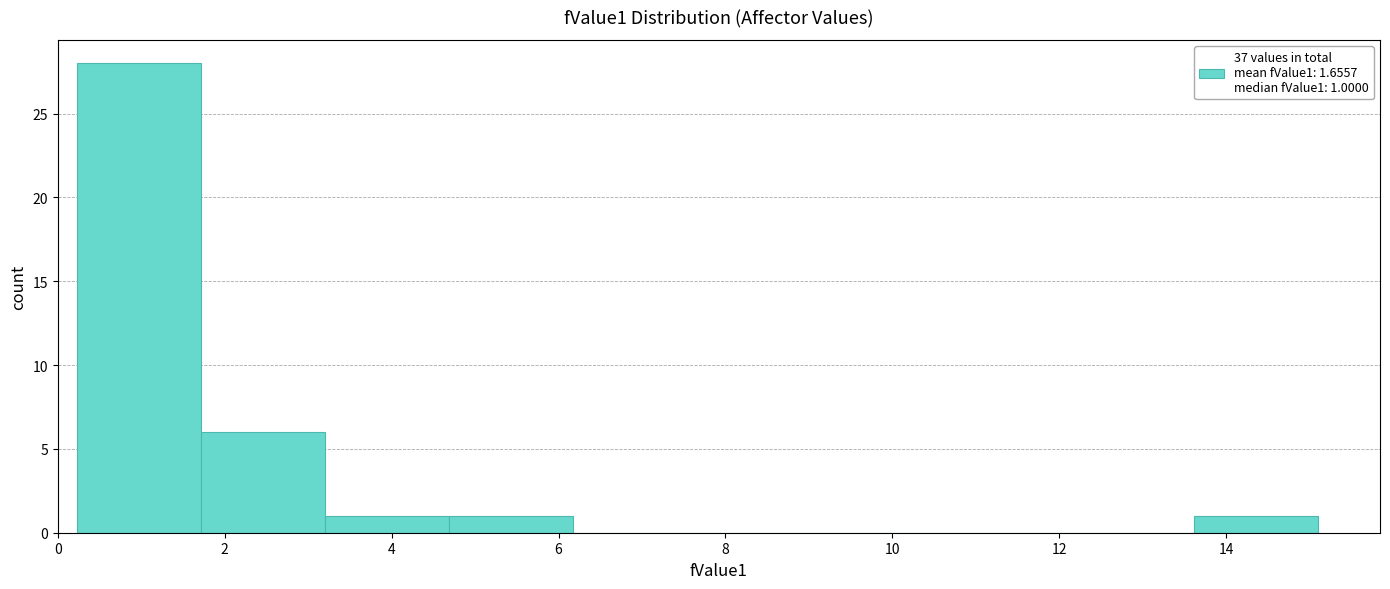

Which range on the x-axis has the tallest bar?

0.2 to 1.8